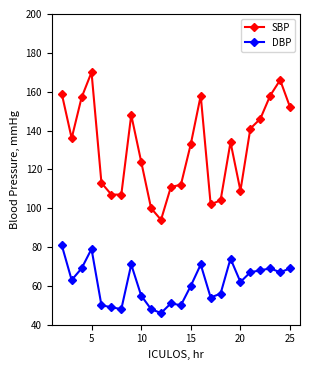

Count the number of data series in this chart.

2